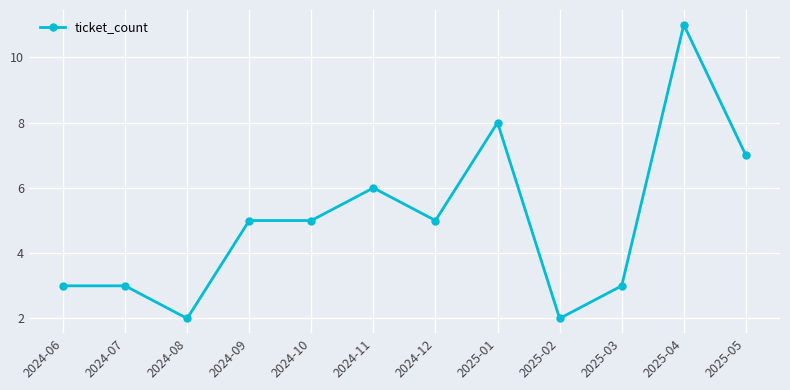

The value at 2025-05 is 10. True or false?

False